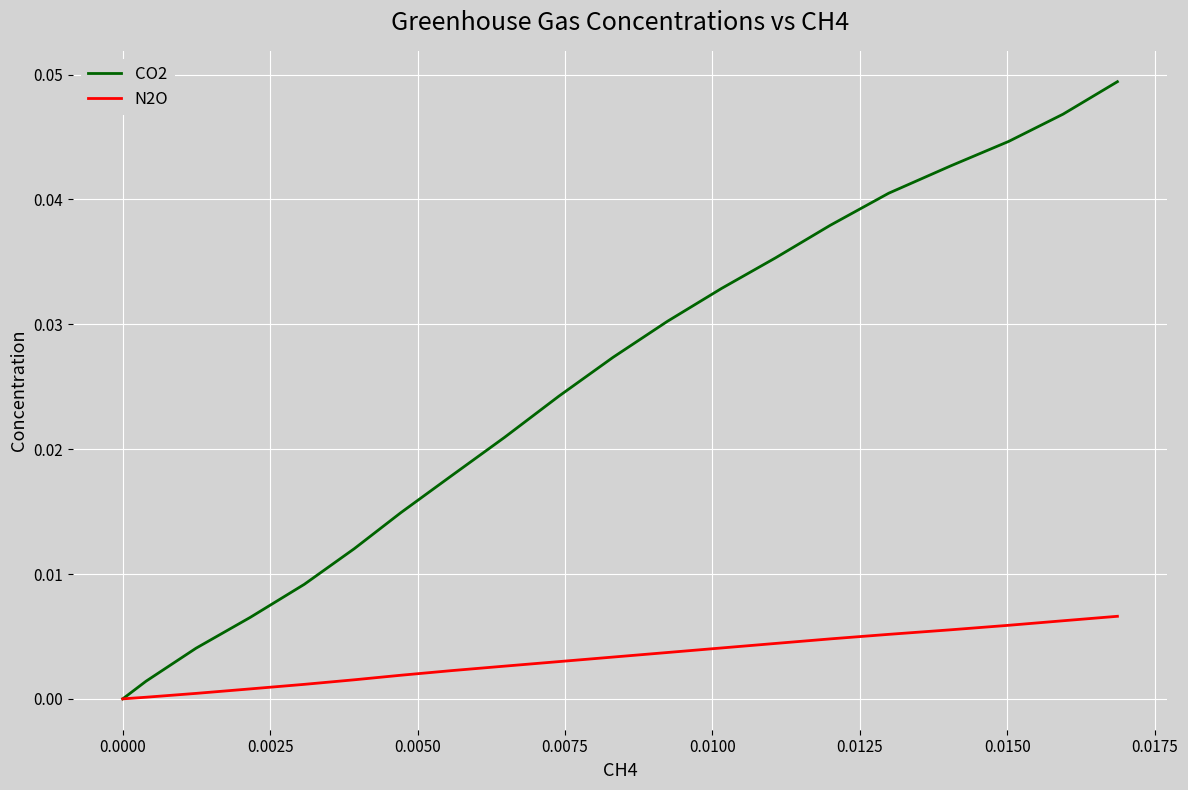

List the series in order of their overall mean, lowest first.

N2O, CO2